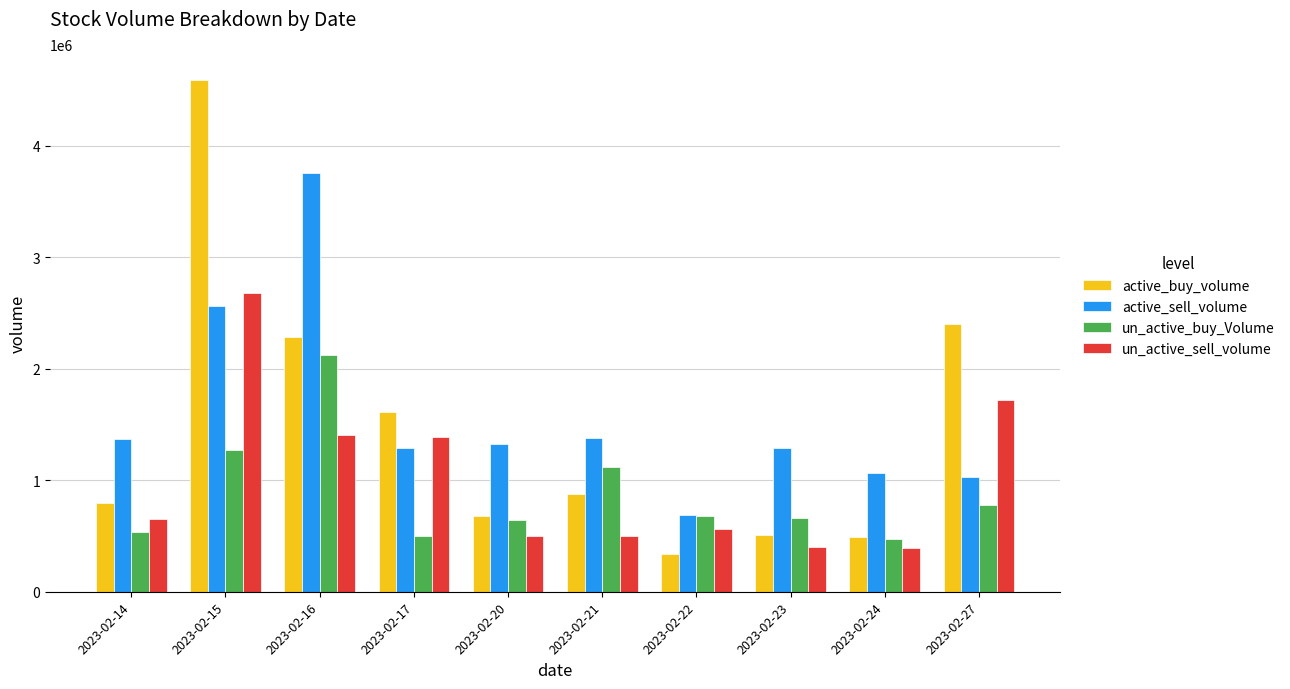

Which category has the lowest value across all series?

2023-02-22